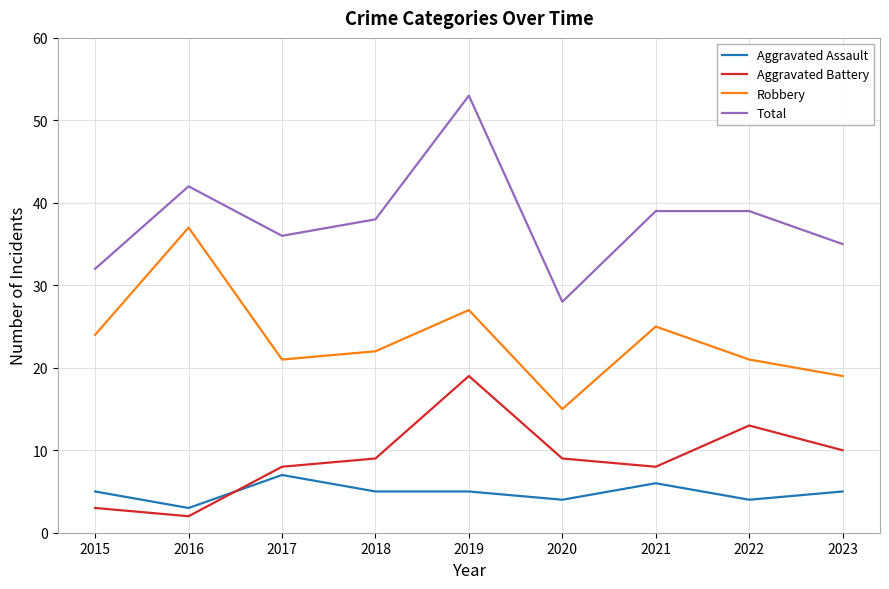

What is the minimum value for Aggravated Assault?

3